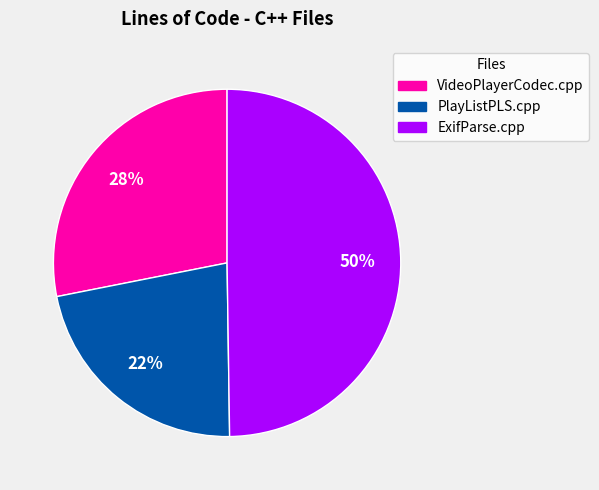

Between VideoPlayerCodec.cpp and PlayListPLS.cpp, which is larger?

VideoPlayerCodec.cpp